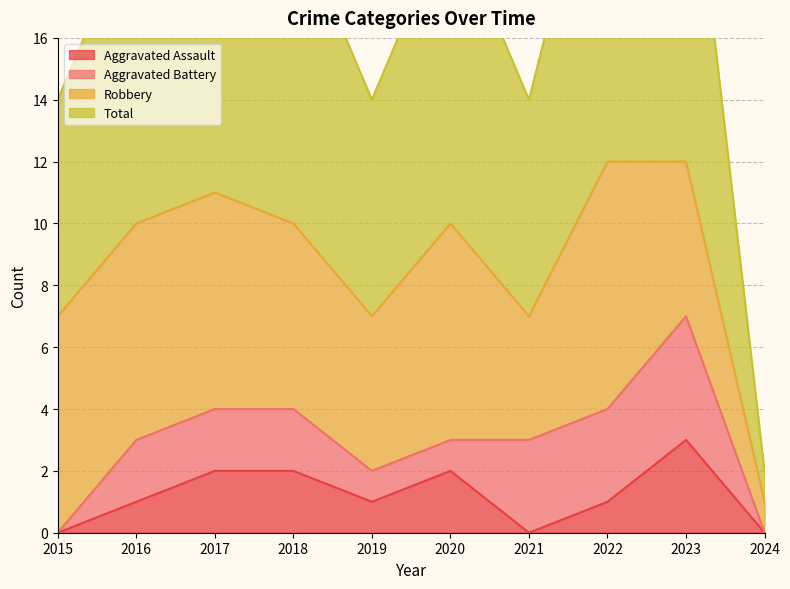

What is the value of the Aggravated Assault point at the 4th from the left?

2